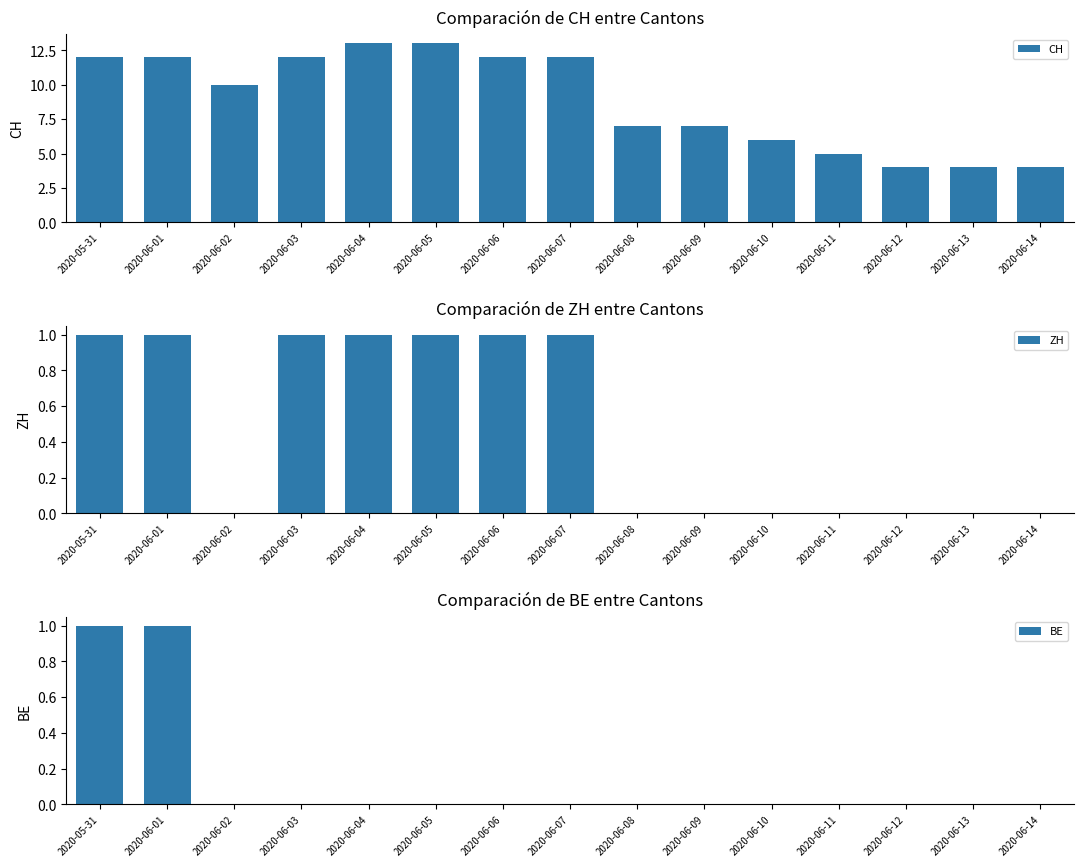

Reading left to right, extract all data points from this chart.

CH: 2020-05-31=12	2020-06-01=12	2020-06-02=10	2020-06-03=12	2020-06-04=13	2020-06-05=13	2020-06-06=12	2020-06-07=12	2020-06-08=7	2020-06-09=7	2020-06-10=6	2020-06-11=5	2020-06-12=4	2020-06-13=4	2020-06-14=4
ZH: 2020-05-31=1	2020-06-01=1	2020-06-02=0	2020-06-03=1	2020-06-04=1	2020-06-05=1	2020-06-06=1	2020-06-07=1	2020-06-08=0	2020-06-09=0	2020-06-10=0	2020-06-11=0	2020-06-12=0	2020-06-13=0	2020-06-14=0
BE: 2020-05-31=1	2020-06-01=1	2020-06-02=0	2020-06-03=0	2020-06-04=0	2020-06-05=0	2020-06-06=0	2020-06-07=0	2020-06-08=0	2020-06-09=0	2020-06-10=0	2020-06-11=0	2020-06-12=0	2020-06-13=0	2020-06-14=0